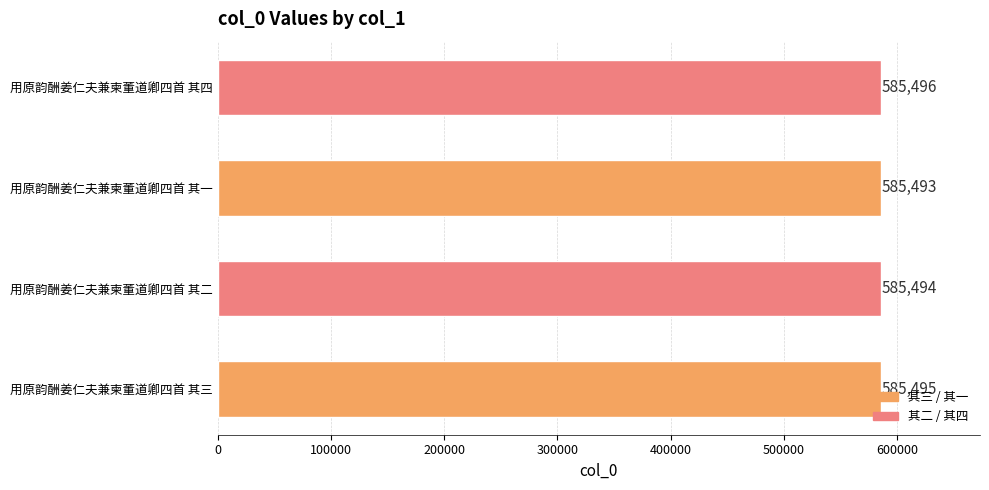

What value does the data have at 用原韵酬姜仁夫兼柬董道卿四首 其一?

585493